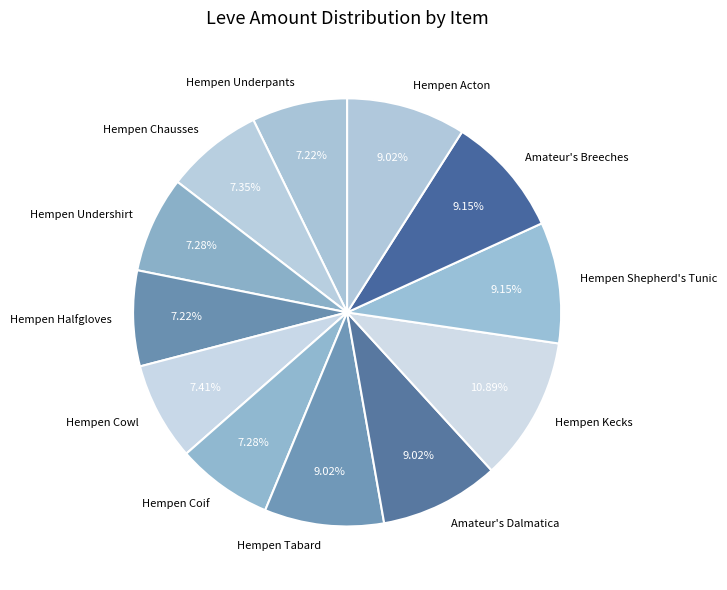

To the nearest percent, what is the difference between the Amateur's Breeches and Hempen Undershirt slice percentages?

2%